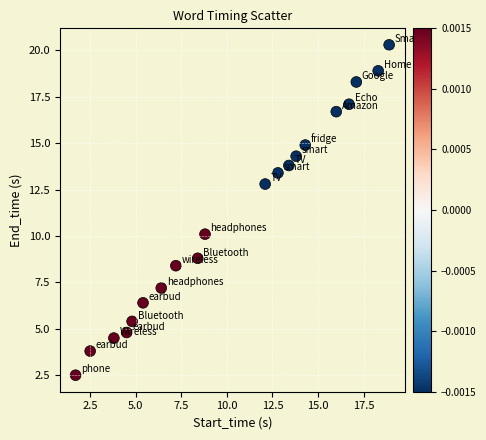

What Y value in the scatter plot is closest to 11?

10.1